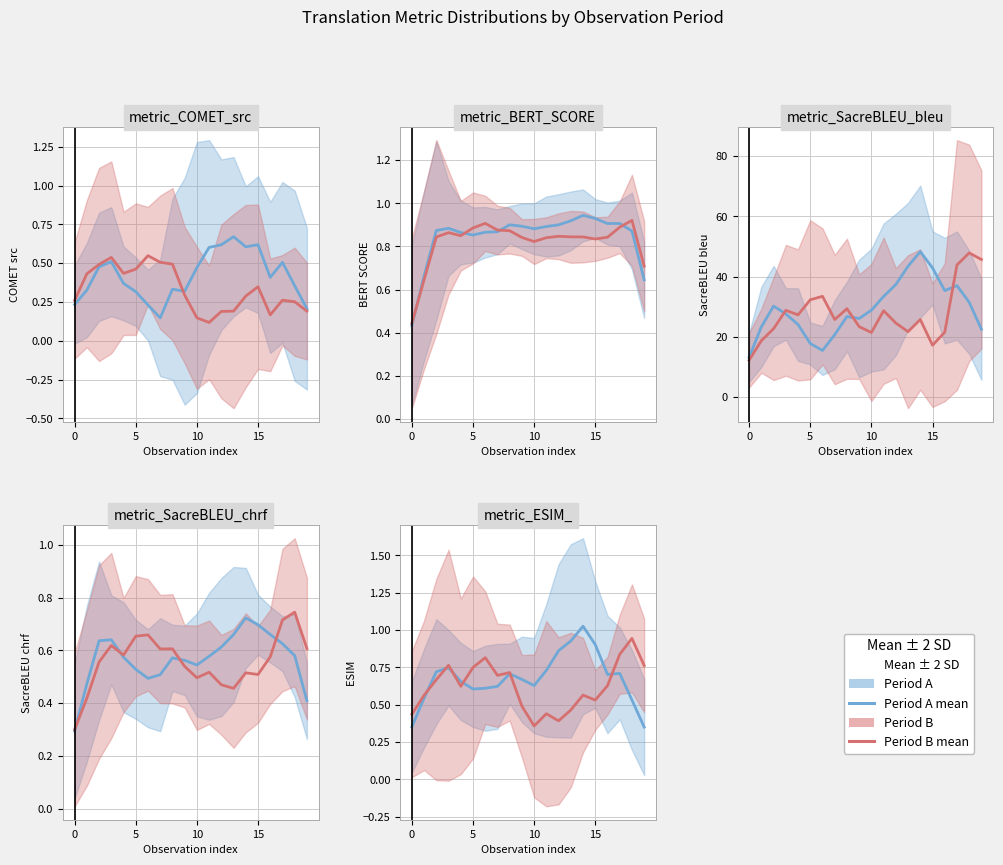

True or false: Period B (rows 20–39) and Period A (rows 0–19) cross at least once.

True